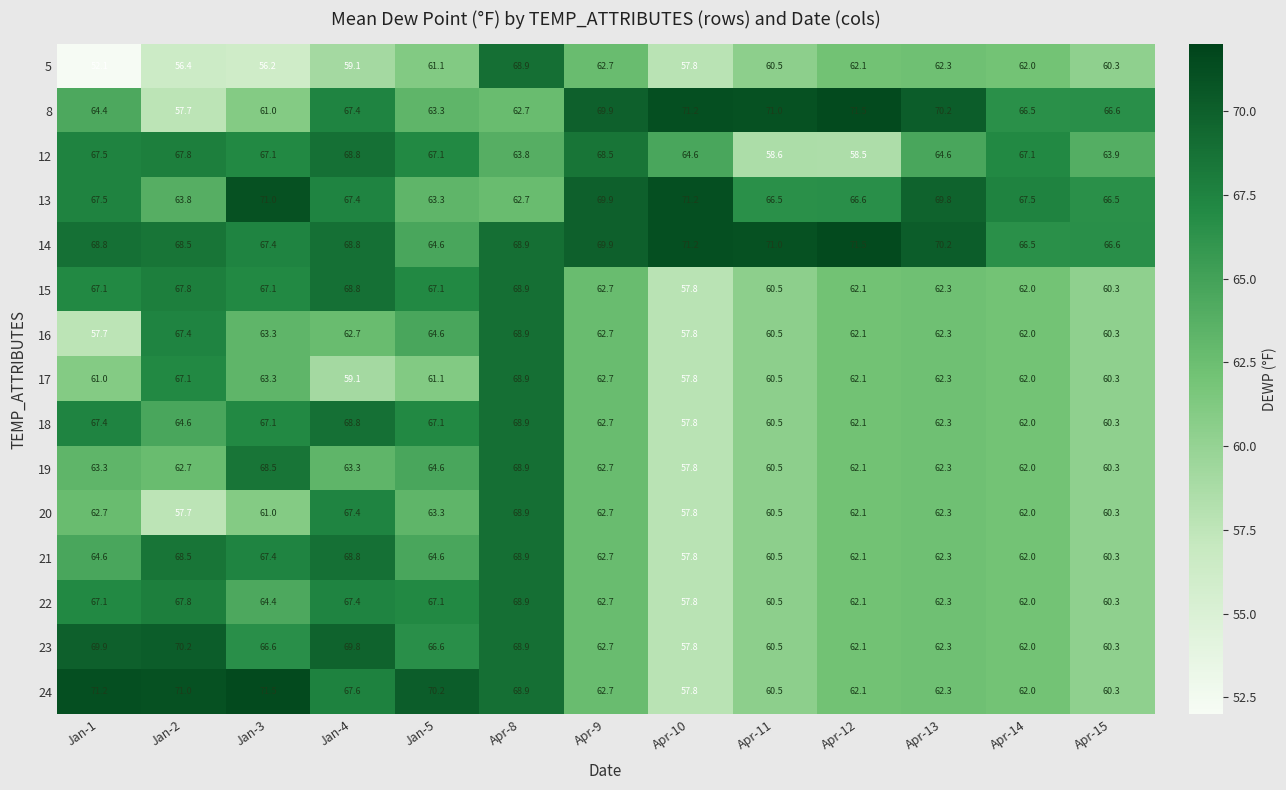

The value of 13 at Apr-11 is 90.5. True or false?

False